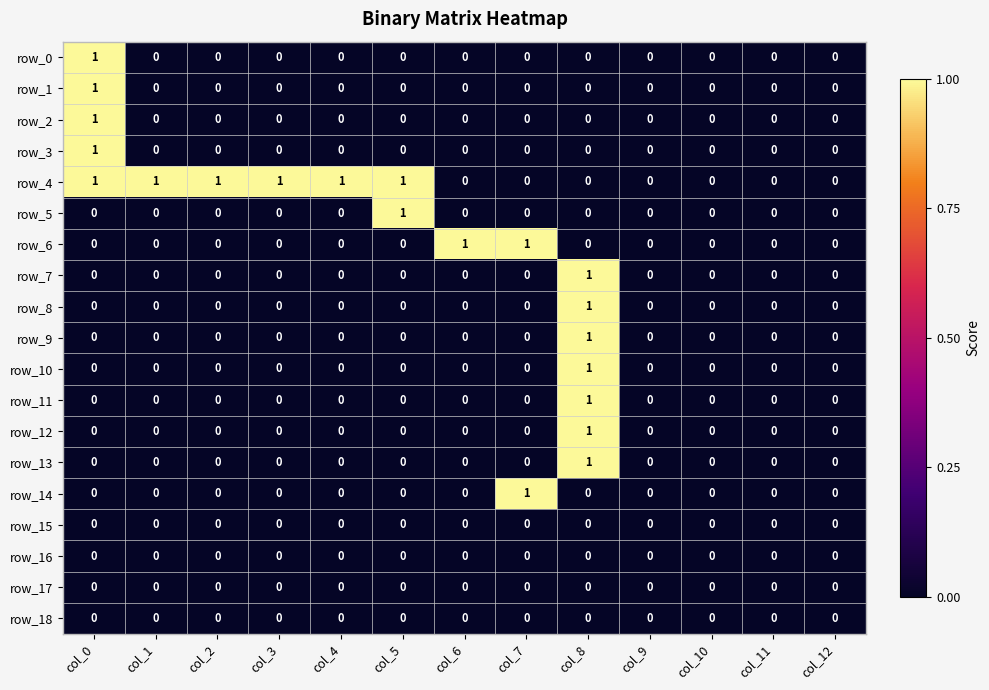

Is it true that row_13 equals 0 at col_7?

True